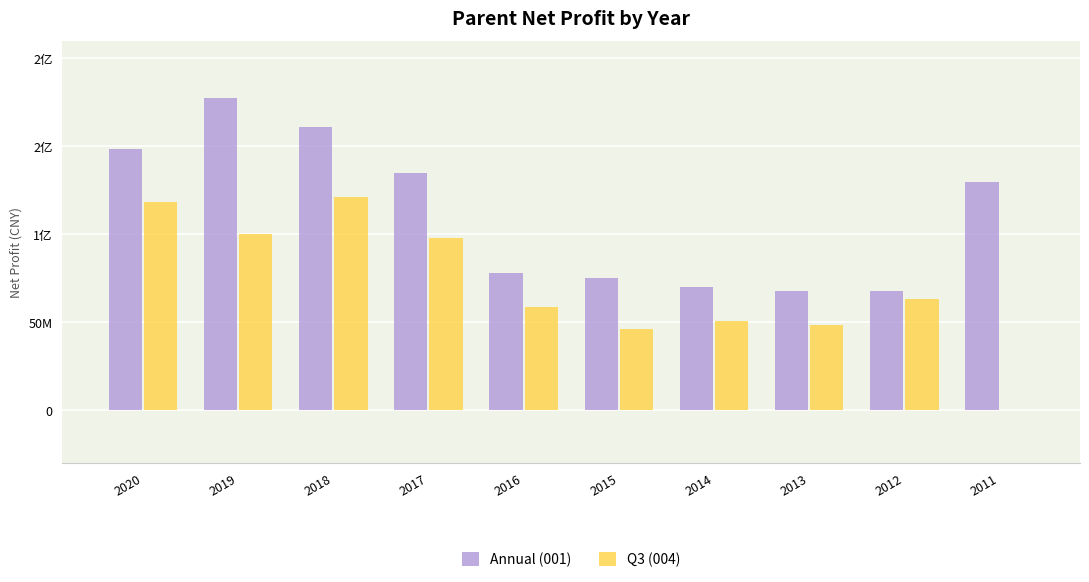

What are all the series names shown in the legend?

Annual (001), Q3 (004)